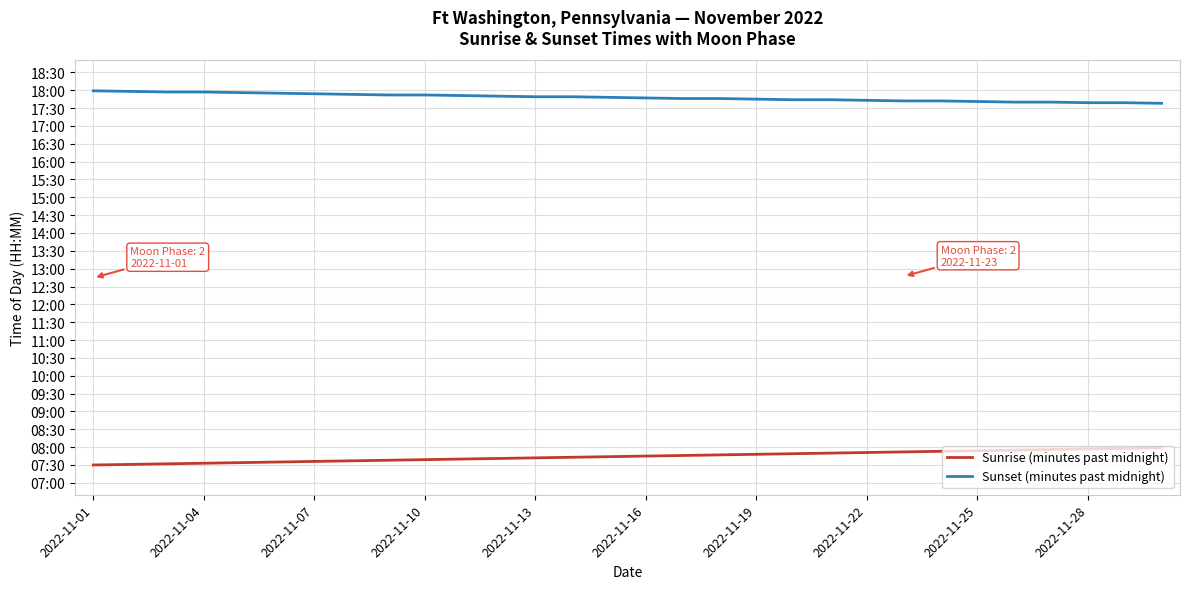

True or false: Sunset (minutes past midnight) and Sunrise (minutes past midnight) cross at least once.

False